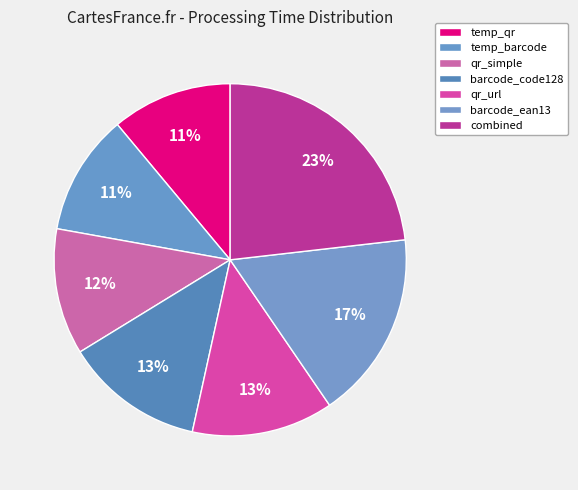

To the nearest percent, what is the average slice percentage?

14%